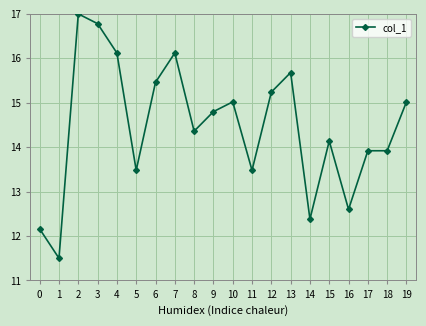

What value does the data have at 4?

16.1